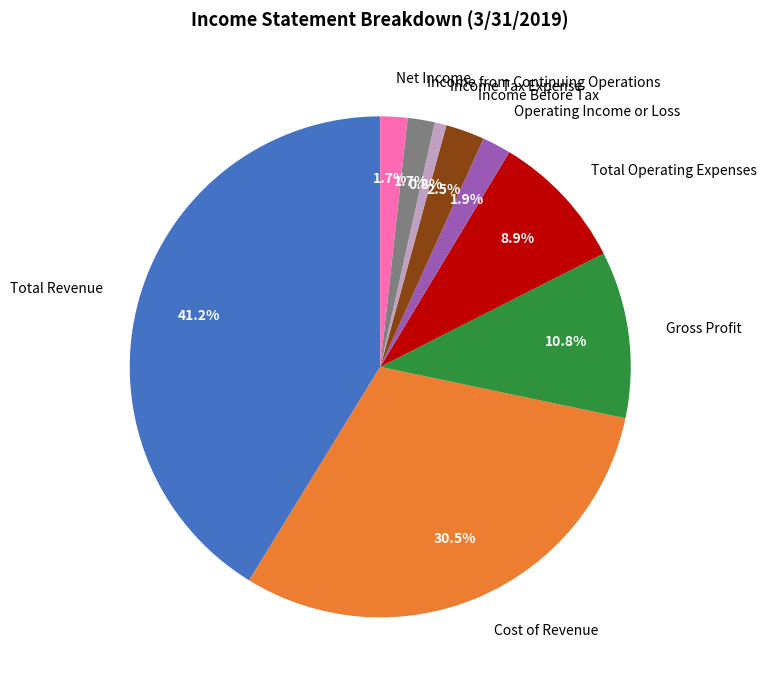

What percentage is the Income from Continuing Operations slice, to the nearest percent?

2%